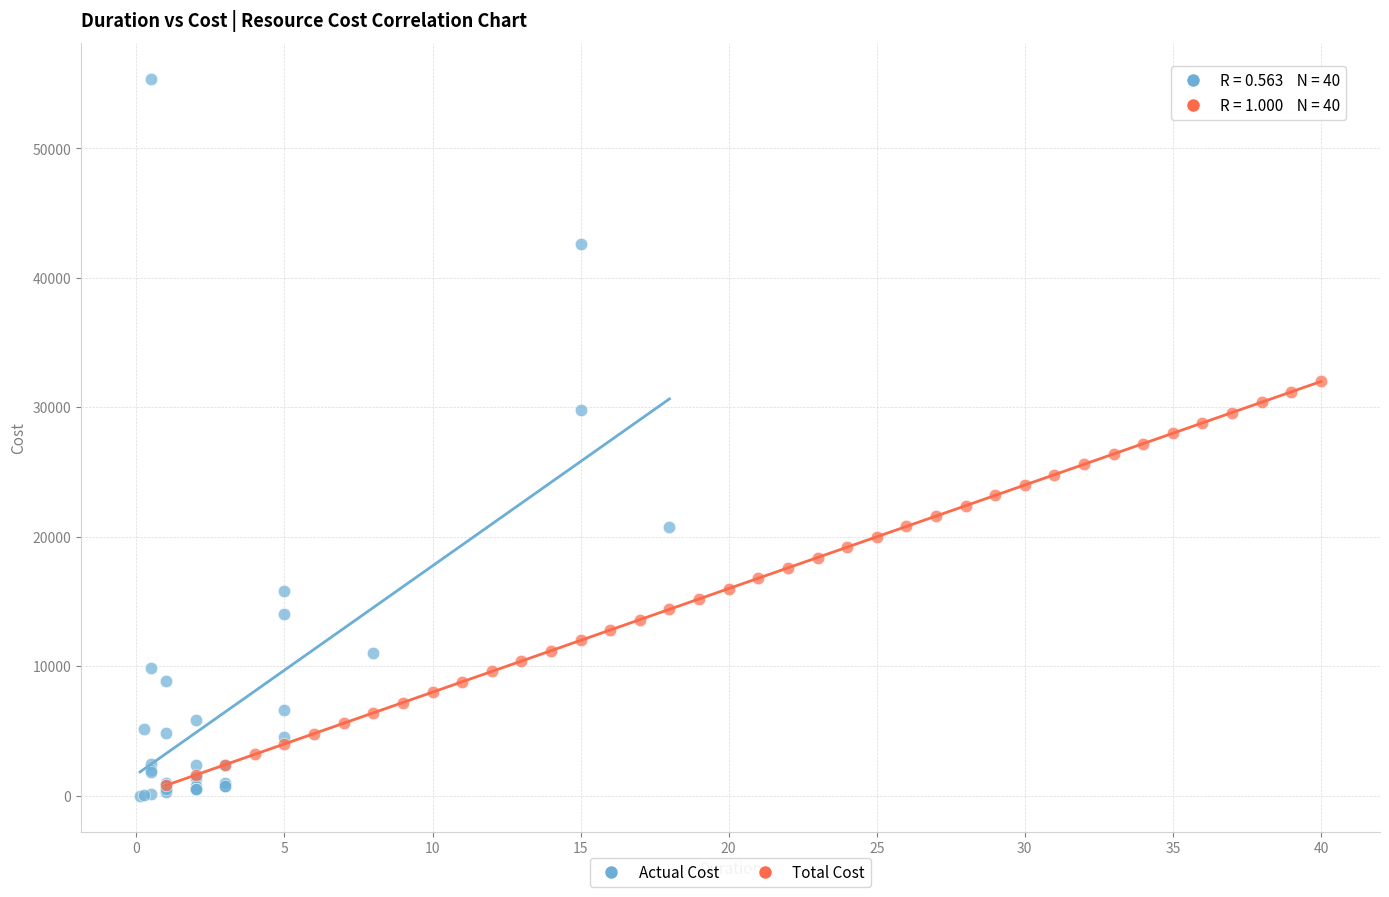

Which series reaches the maximum Y coordinate?

Actual Cost